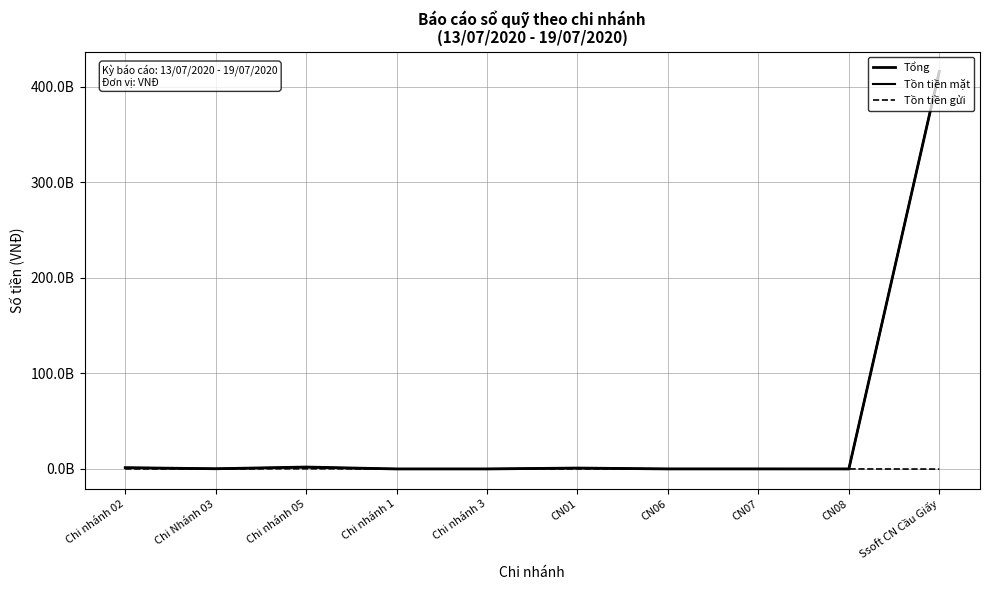

How many categories are shown in the chart?

10